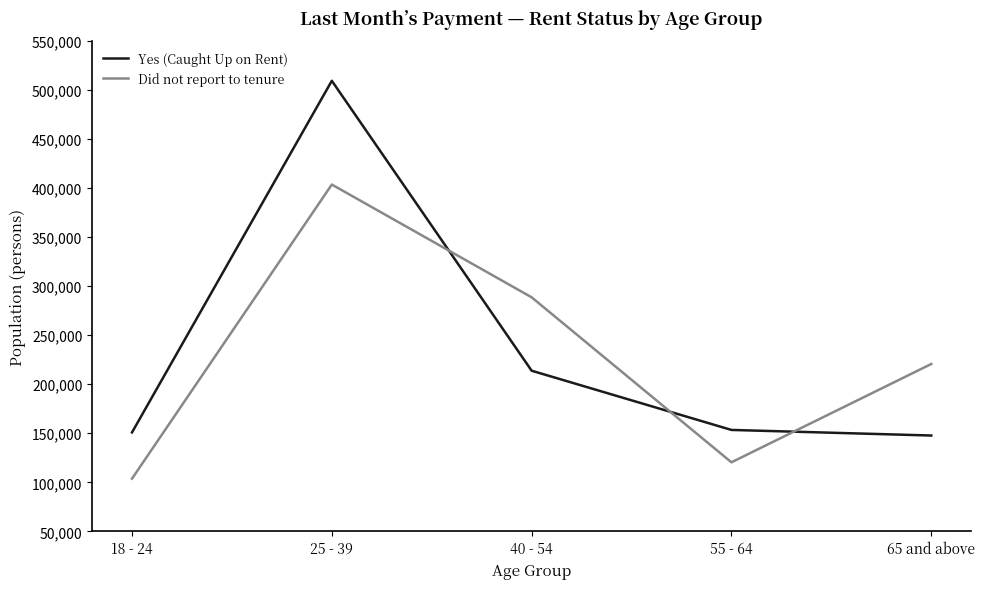

What is the difference between the Did not report to tenure values at 40 - 54 and 55 - 64?

168105